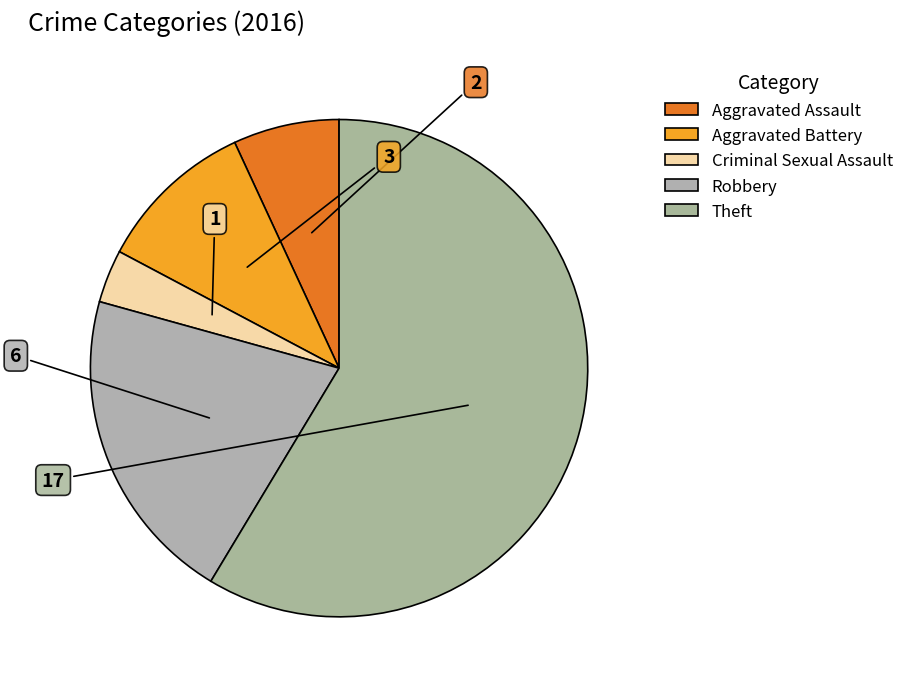

How much of the chart is everything except Robbery?

79.3%